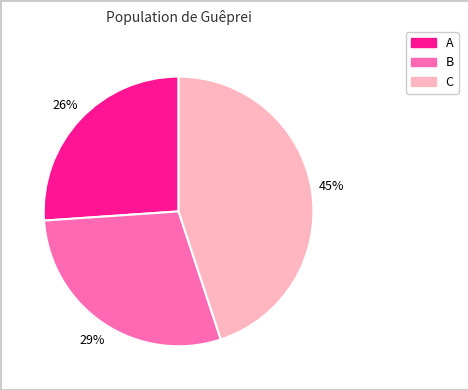

What is the smallest slice in the pie chart?

A